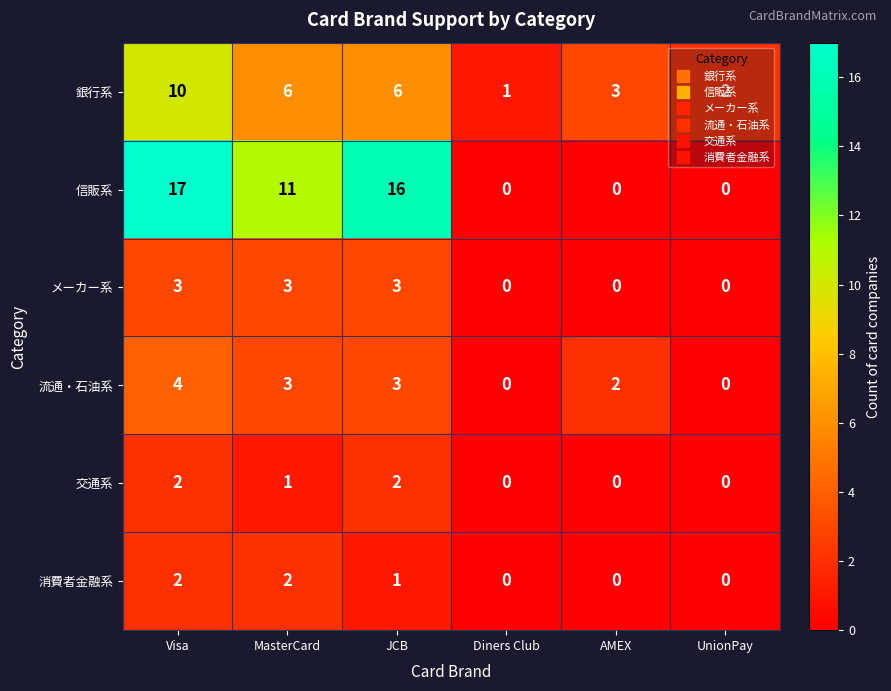

At which category is the sum across all series the highest?

Visa